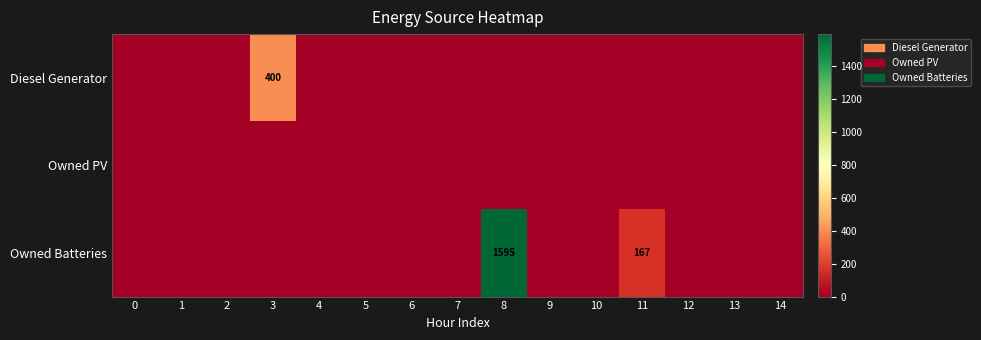

Is it true that Diesel Generator equals 93 at 3?

False